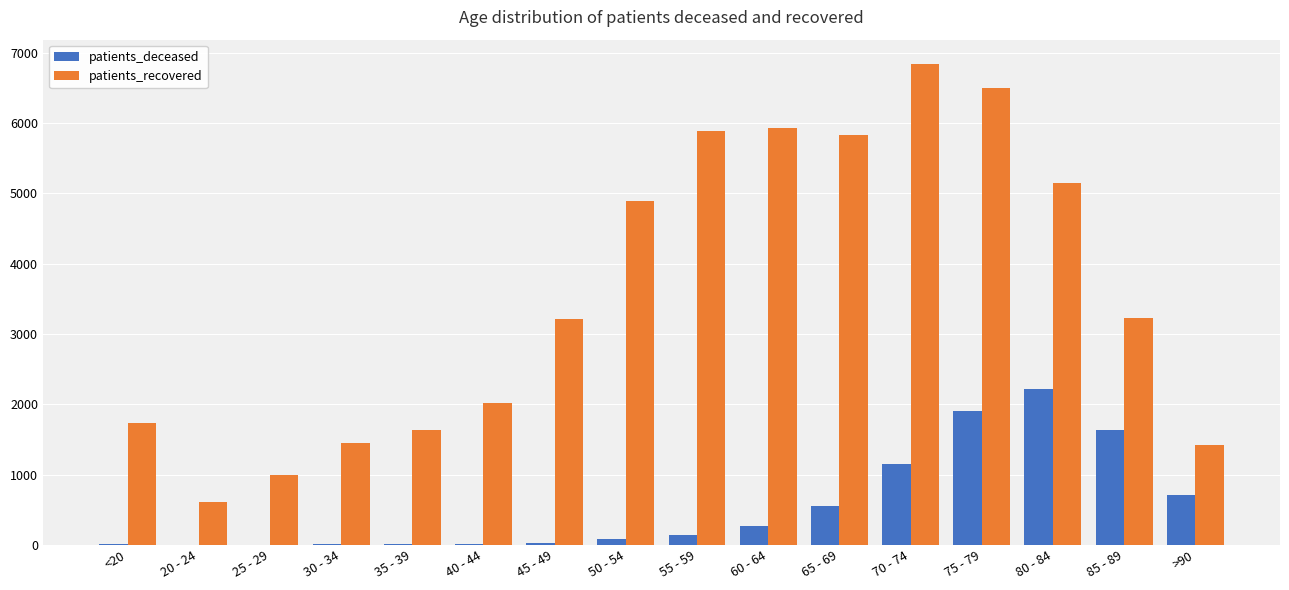

Which series has the largest total across all categories?

patients_recovered